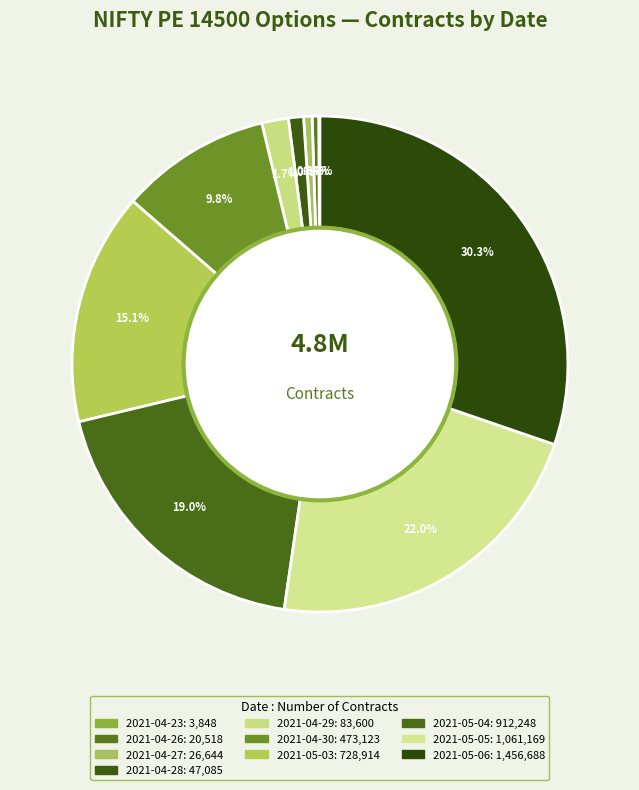

The 2021-04-30 slice represents 10% of the pie. True or false?

True